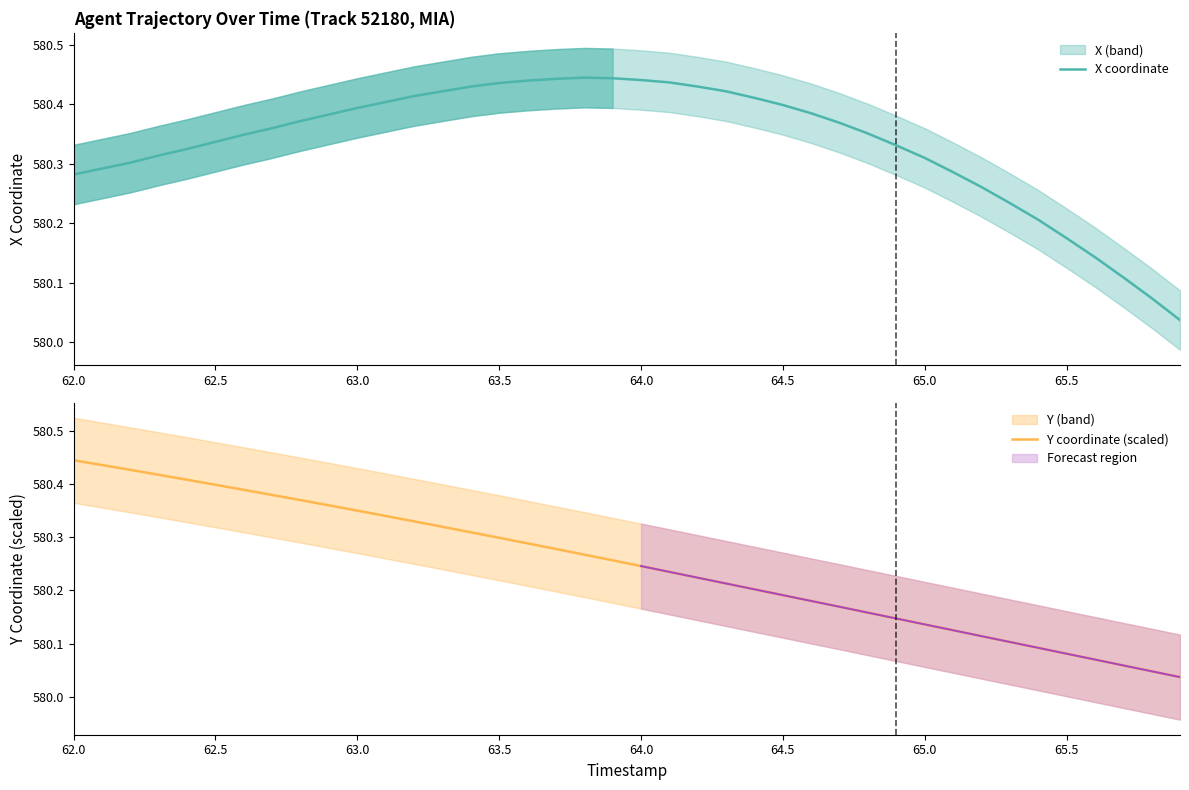

How many times do X coordinate and Y coordinate (scaled) cross each other?

1